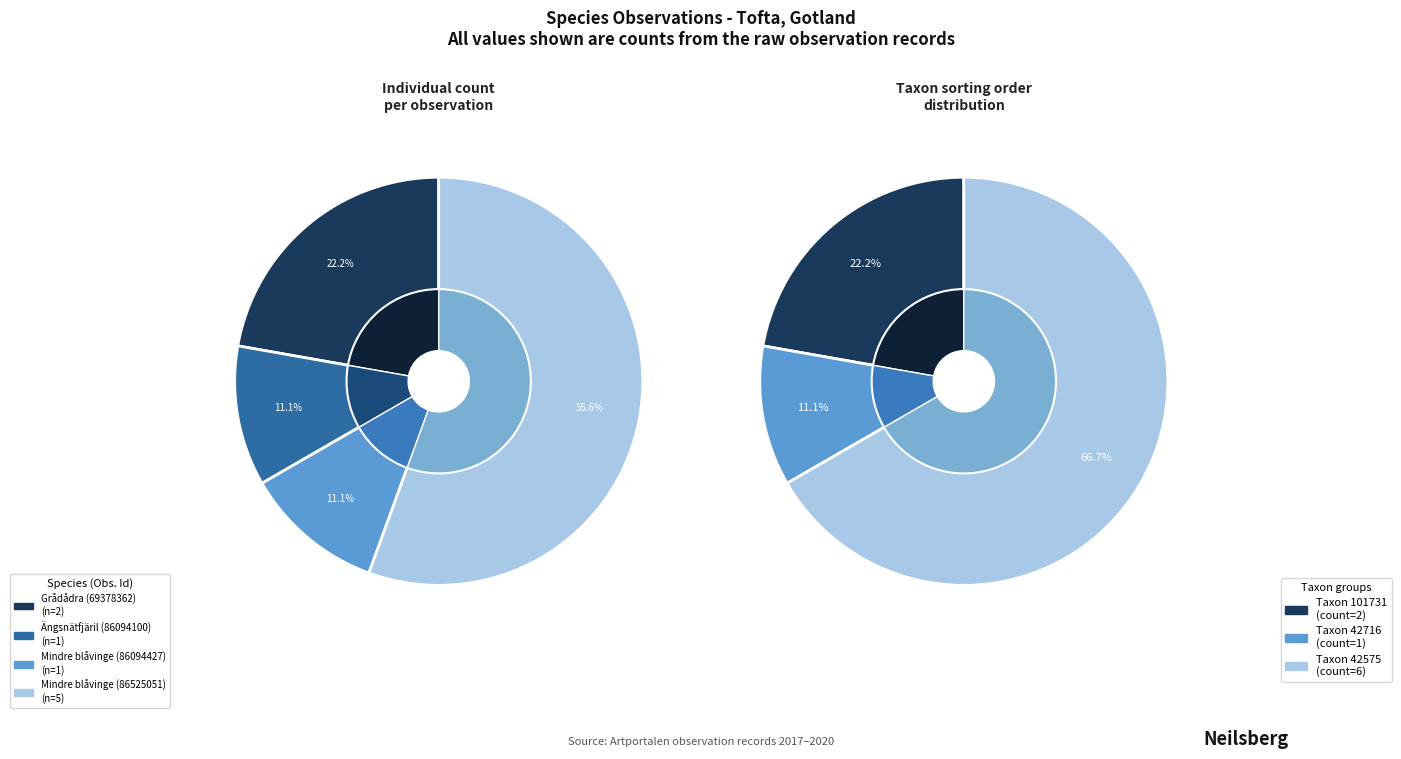

The Grådådra (69378362) slice represents 22% of the pie. True or false?

True